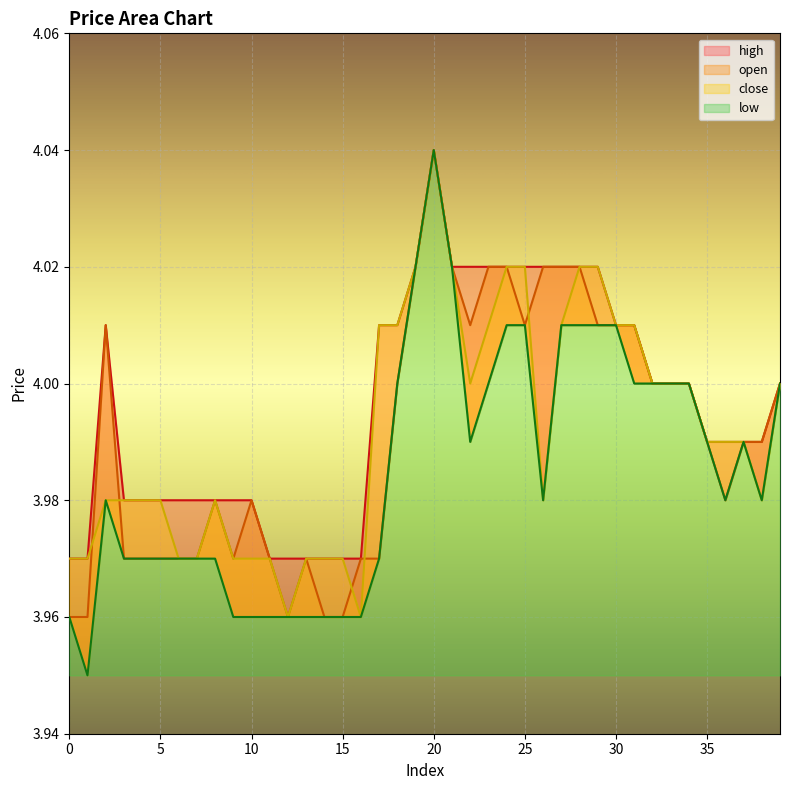

Where is the first local minimum for close?

12